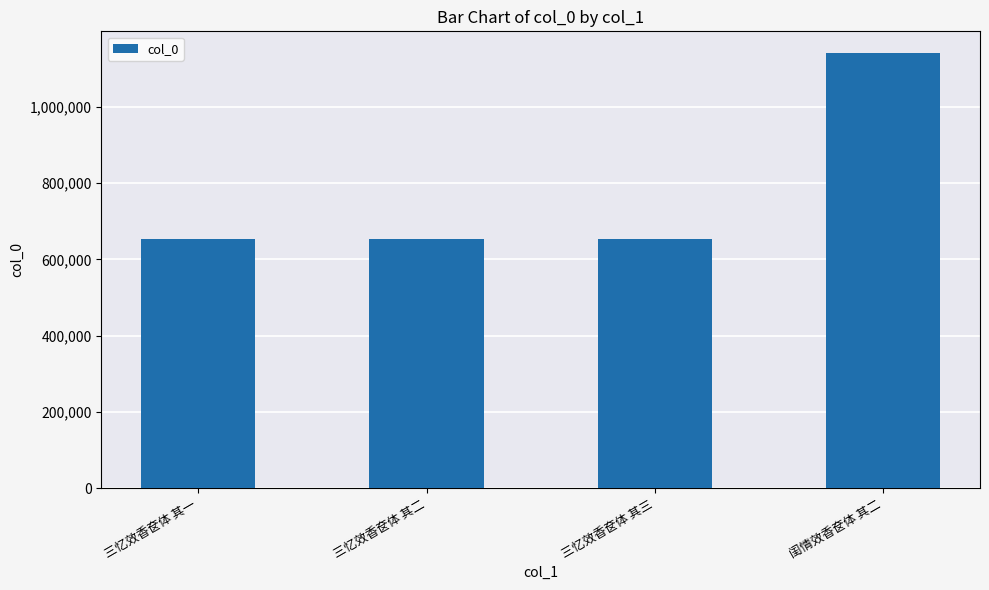

What is the smallest value displayed?

652922